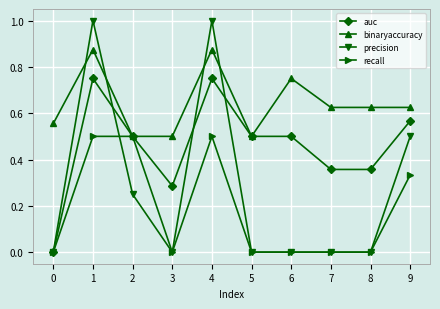

The value of precision at 3 is 0.0. True or false?

True